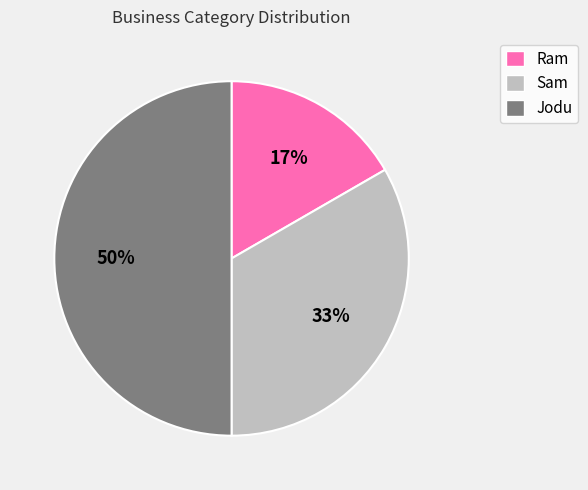

Does Sam account for over 50% of the chart?

No